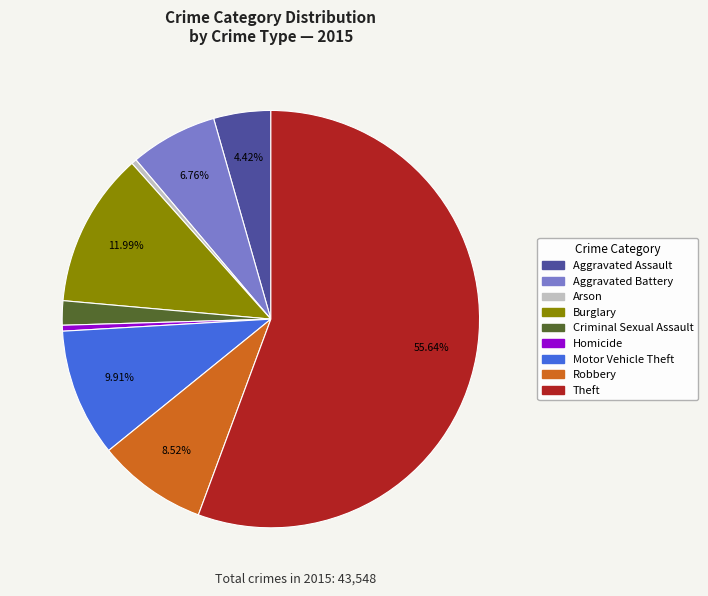

Approximately how many times larger is the value at Criminal Sexual Assault compared to Homicide?

4.1